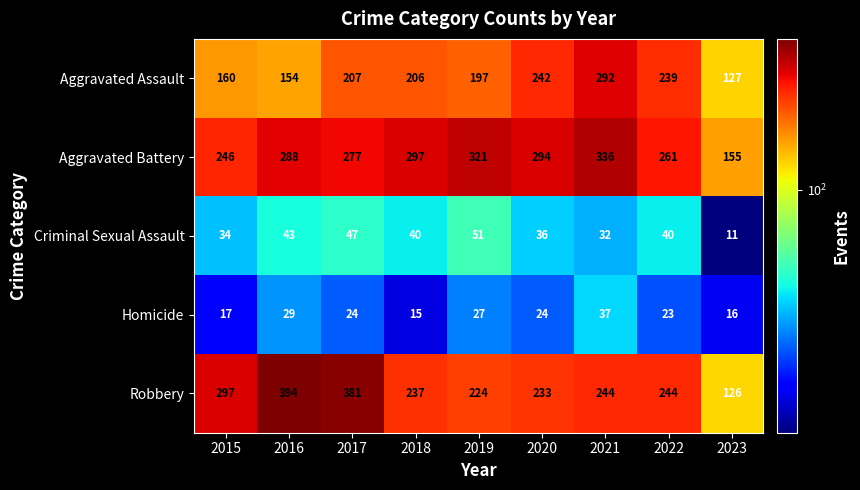

Between 2017 and 2022, which series saw the biggest shift?

Robbery